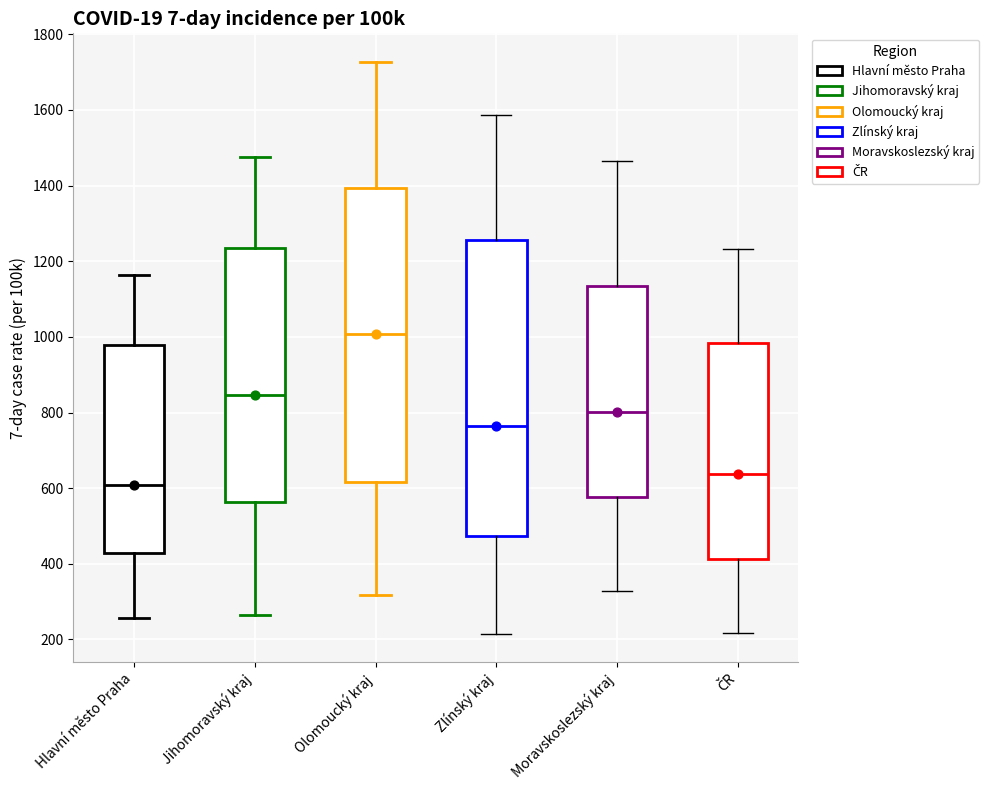

Where is the upper edge of the box for Olomoucký kraj on the y-axis? The values are not printed on the chart, so give them approximately, as read against the axis.

1400